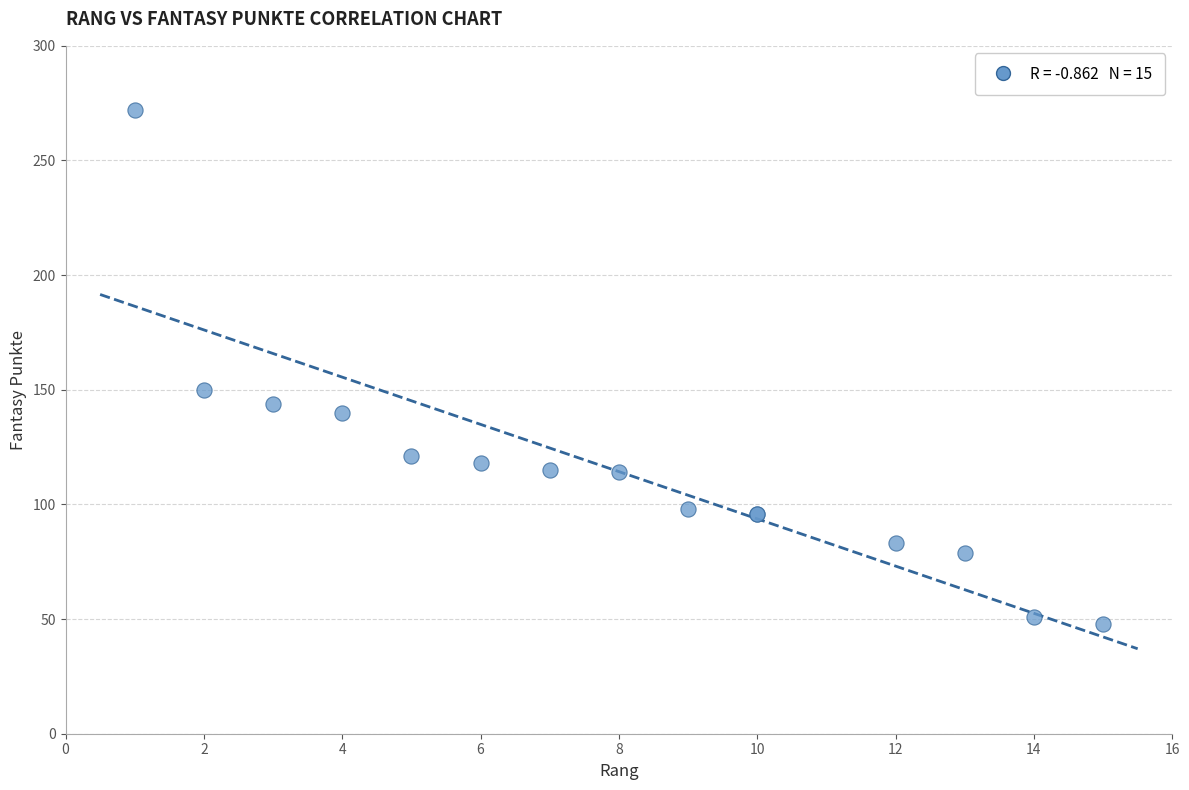

What Y value in the scatter plot is closest to 160?

150